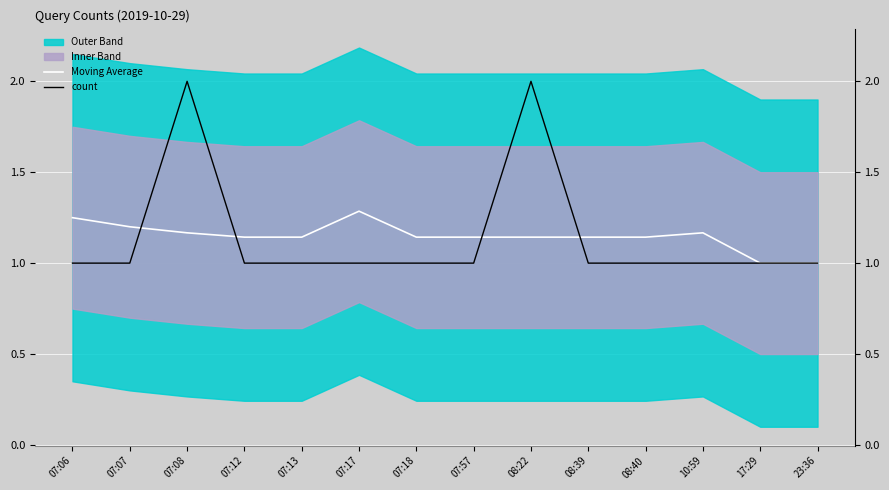

Does the chart display data point markers on the line(s)?

No